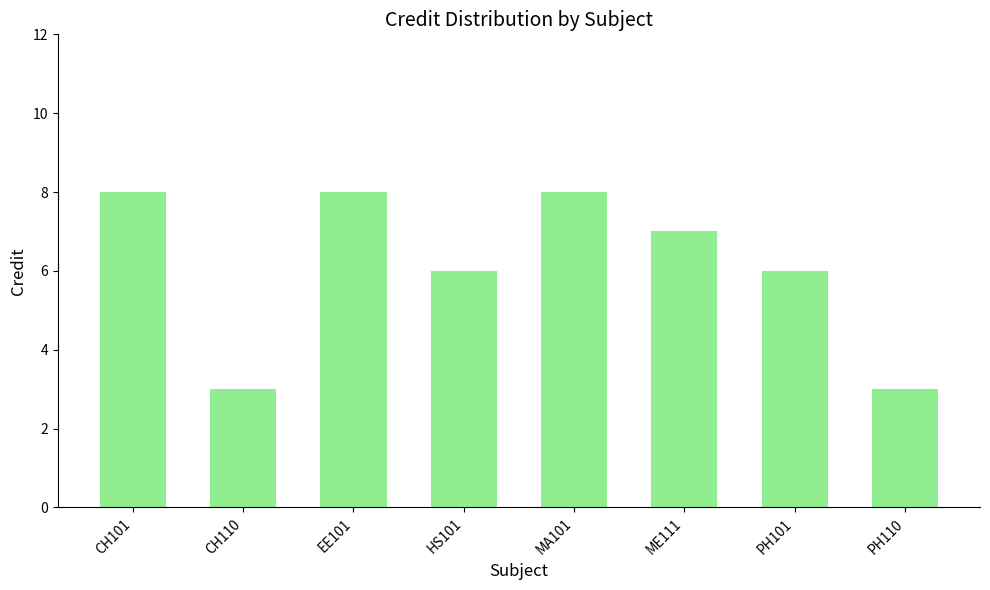

What is the maximum value shown in the chart?

8